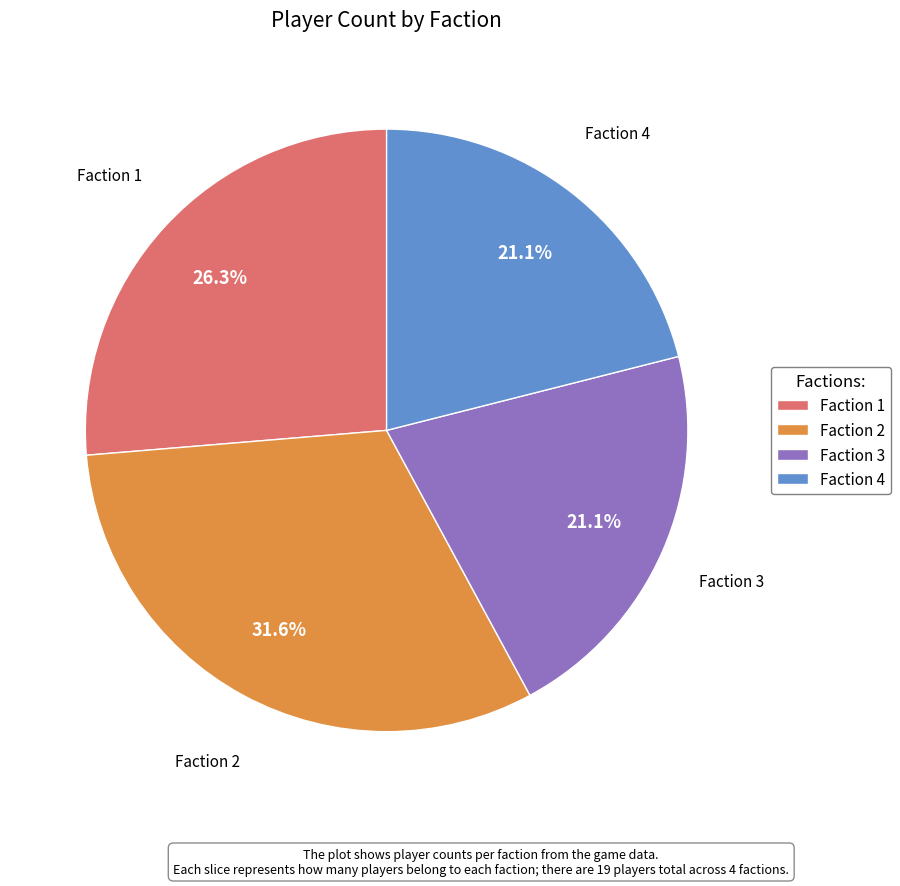

Between Faction 3 and Faction 2, which is larger?

Faction 2